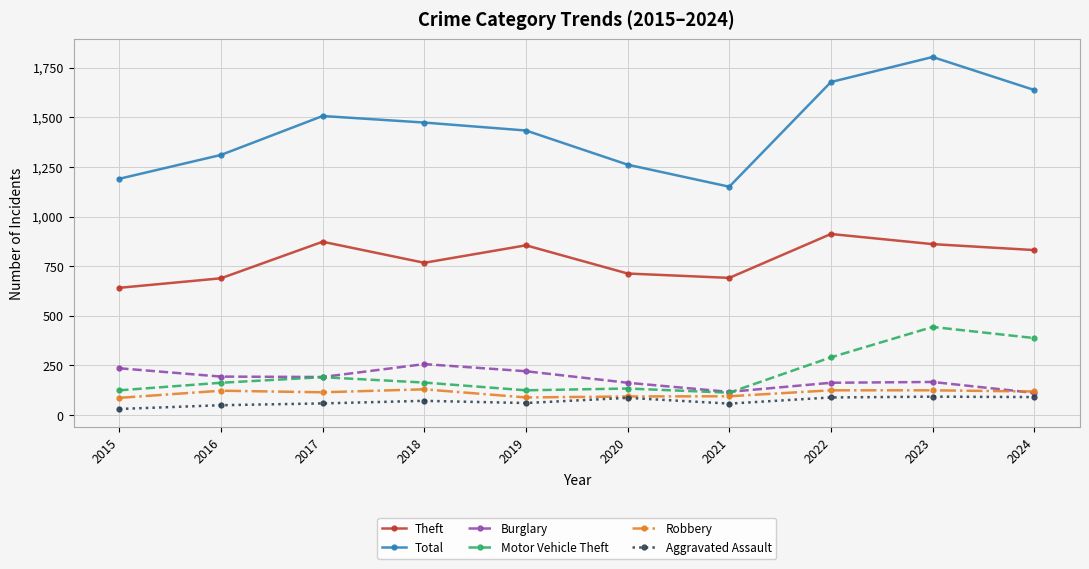

True or false: Robbery and Total intersect in this chart.

False